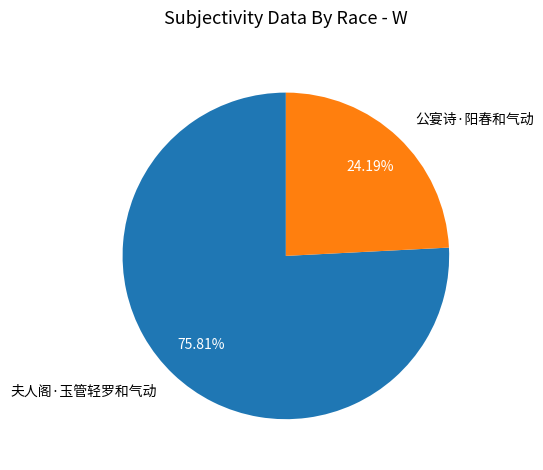

The 夫人阁·玉管轻罗和气动 slice represents 76% of the pie. True or false?

True